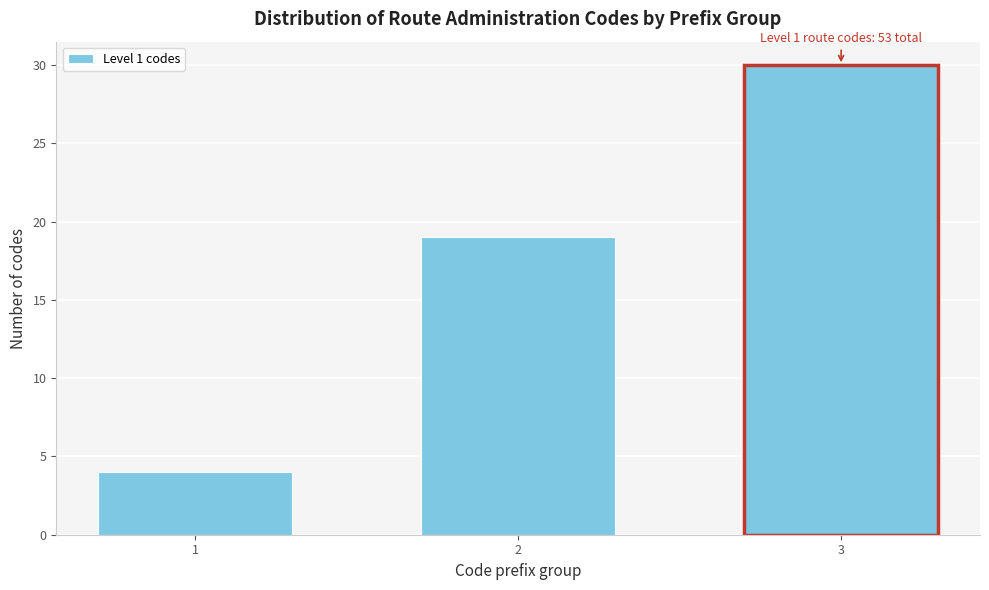

Reading right to left, list all the values displayed in this chart.

3=30	2=19	1=4